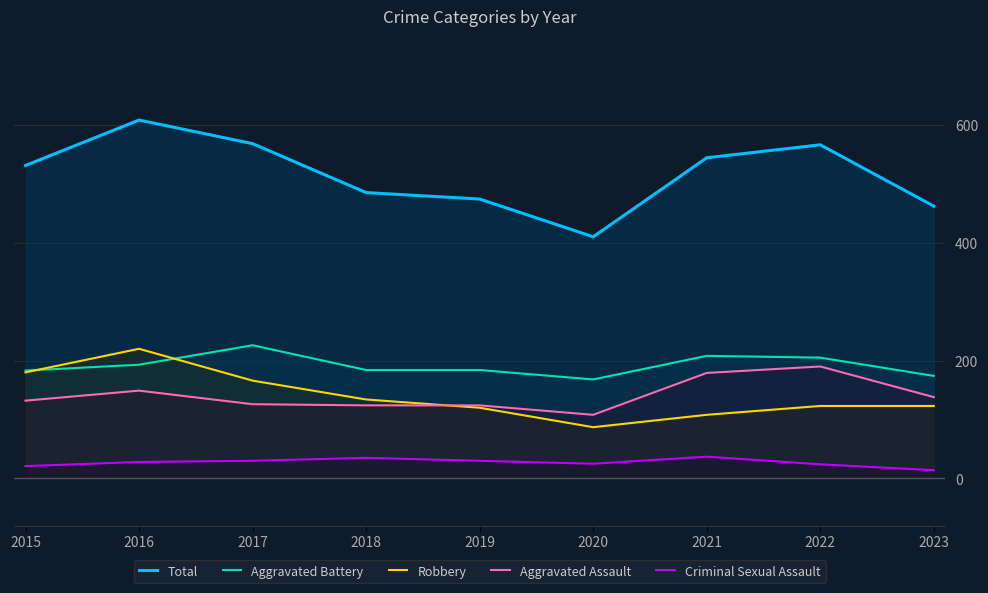

Which series has the largest range (max minus min)?

Total